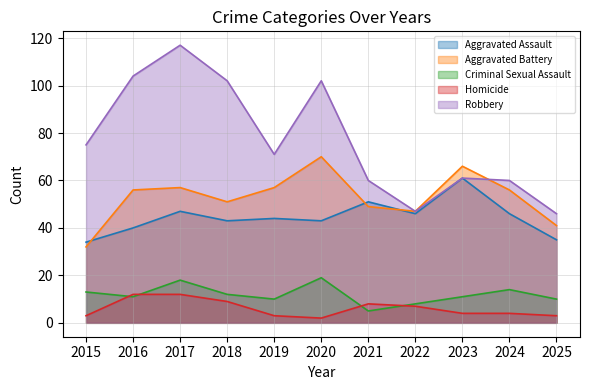

What is the total value across all series at 2022?

155